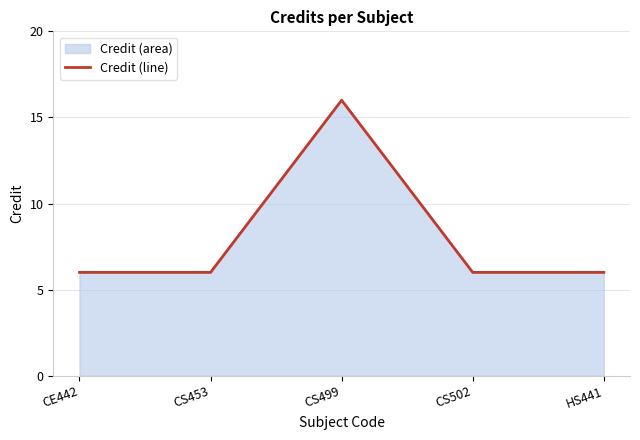

True or false: there are more than 0 points higher than both neighbors.

True